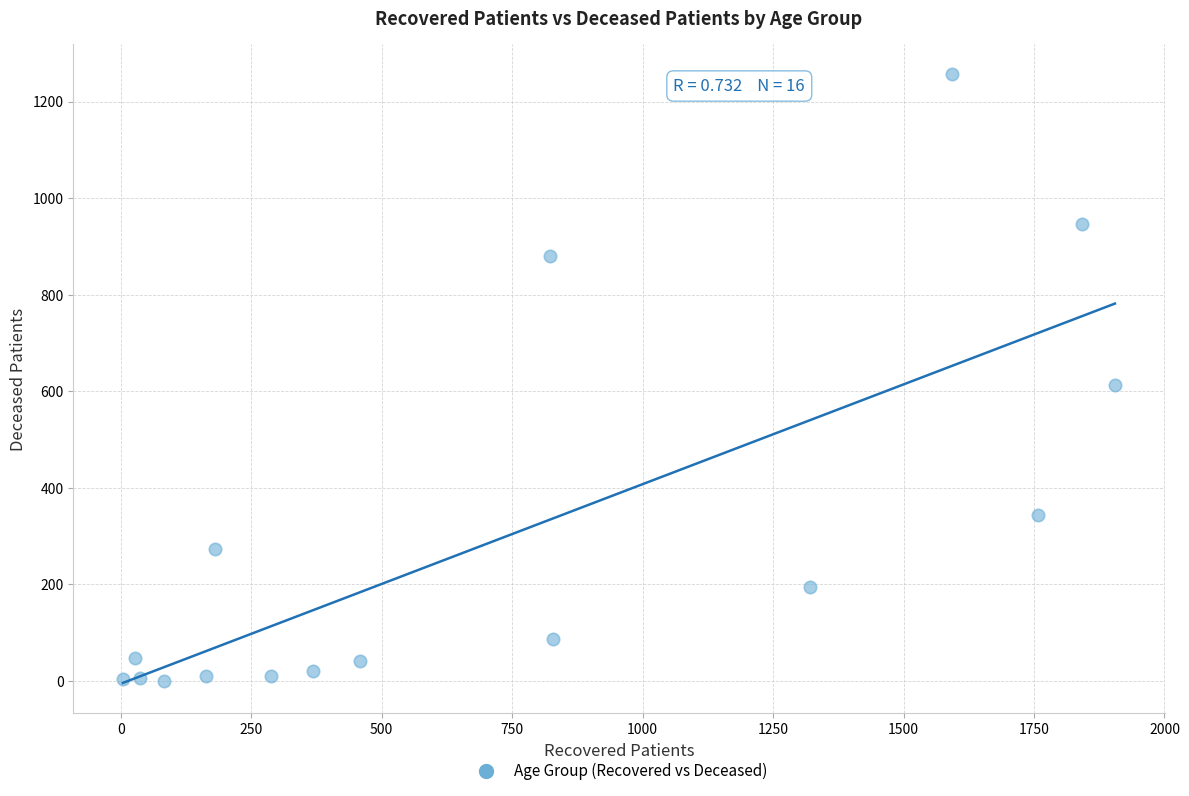

What Y value in the scatter plot is closest to 628?

612